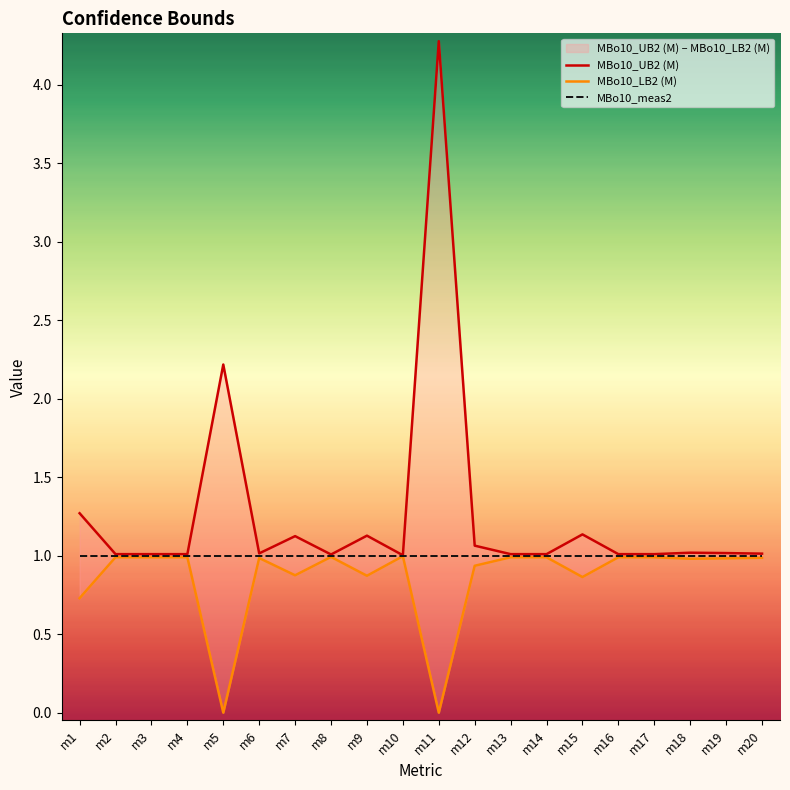

List the series in order of their overall mean, highest first.

MBo10_UB2 (M), MBo10_meas2, MBo10_LB2 (M)